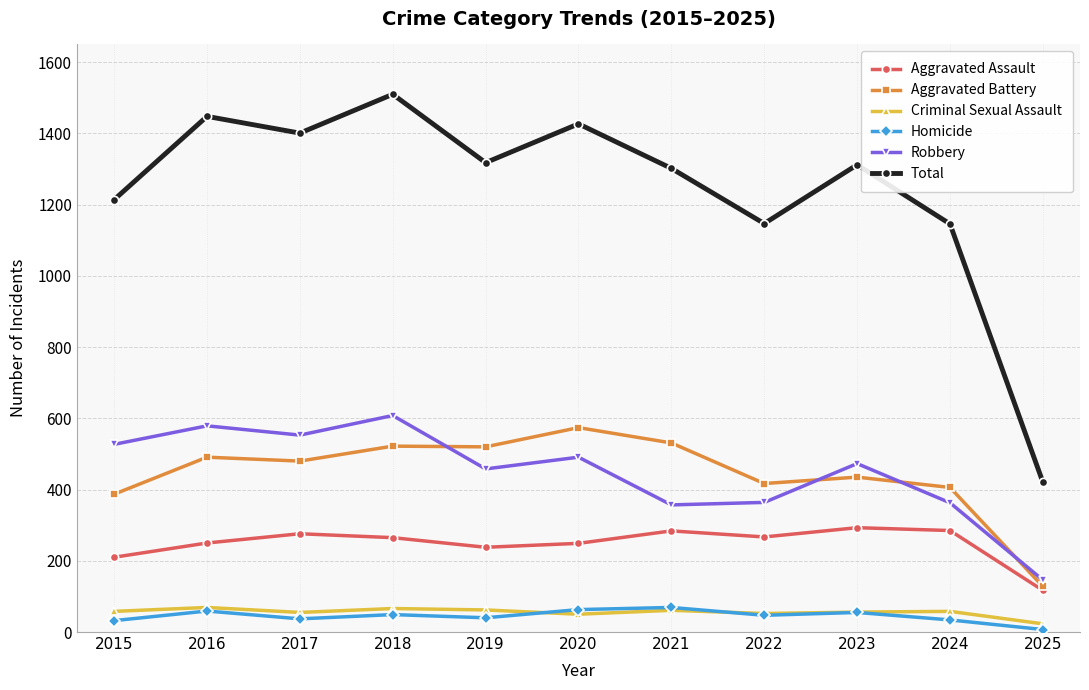

At which label does Aggravated Assault reach its minimum?

2025